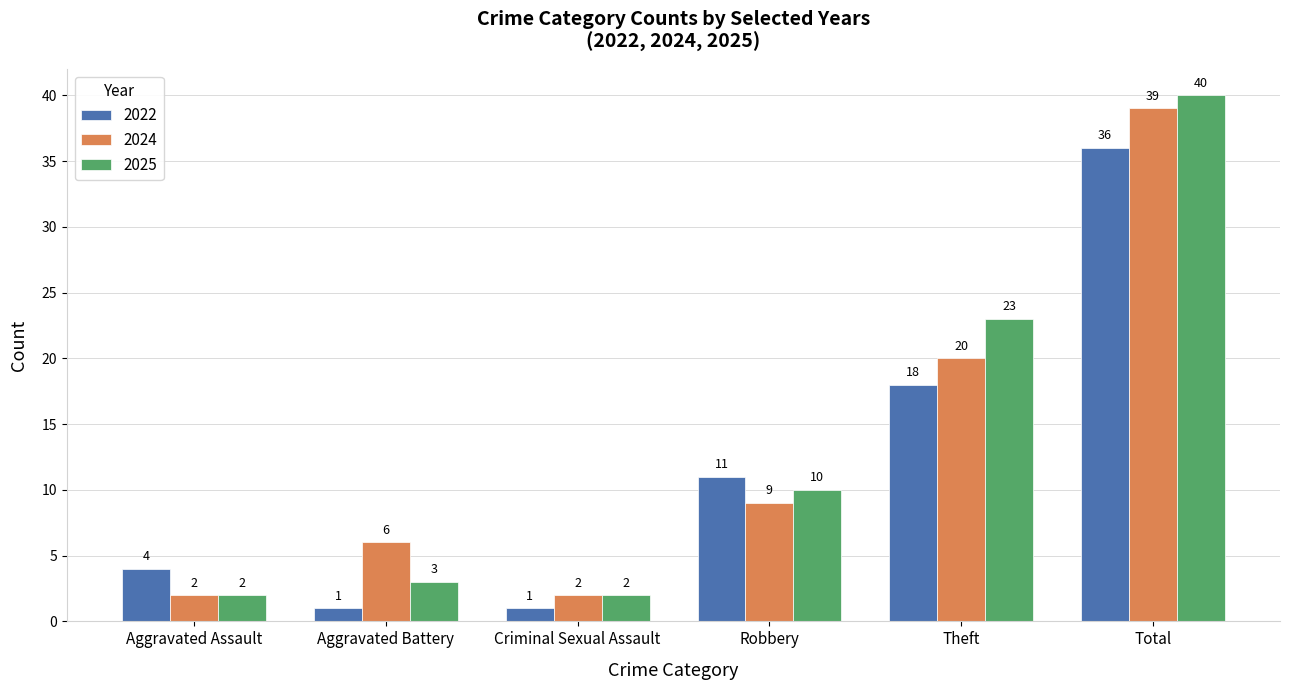

At how many categories does at least one series exceed 30?

1